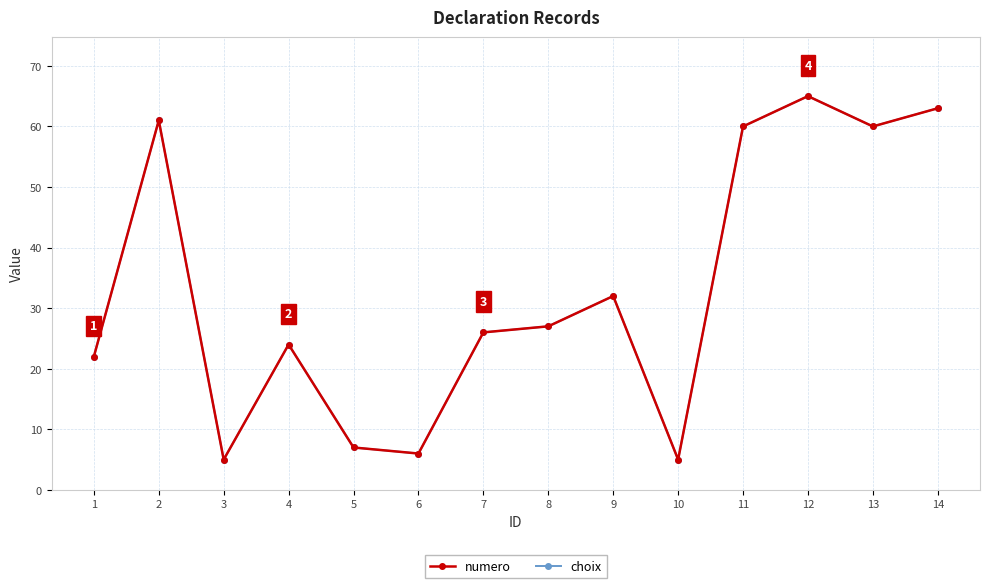

At which category does the chart reach its minimum across all series?

3